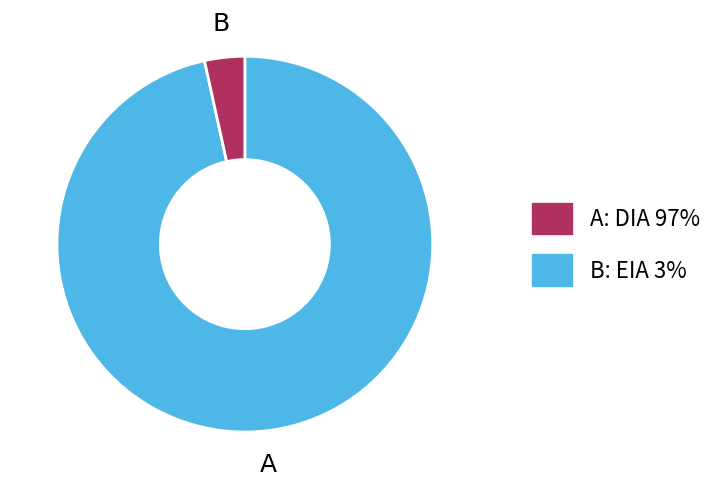

Count the number of slices in the pie.

2